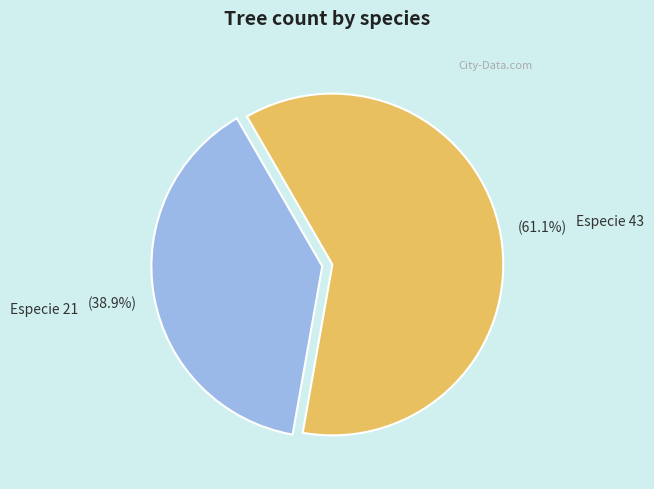

To the nearest percent, what is the average slice percentage?

50%